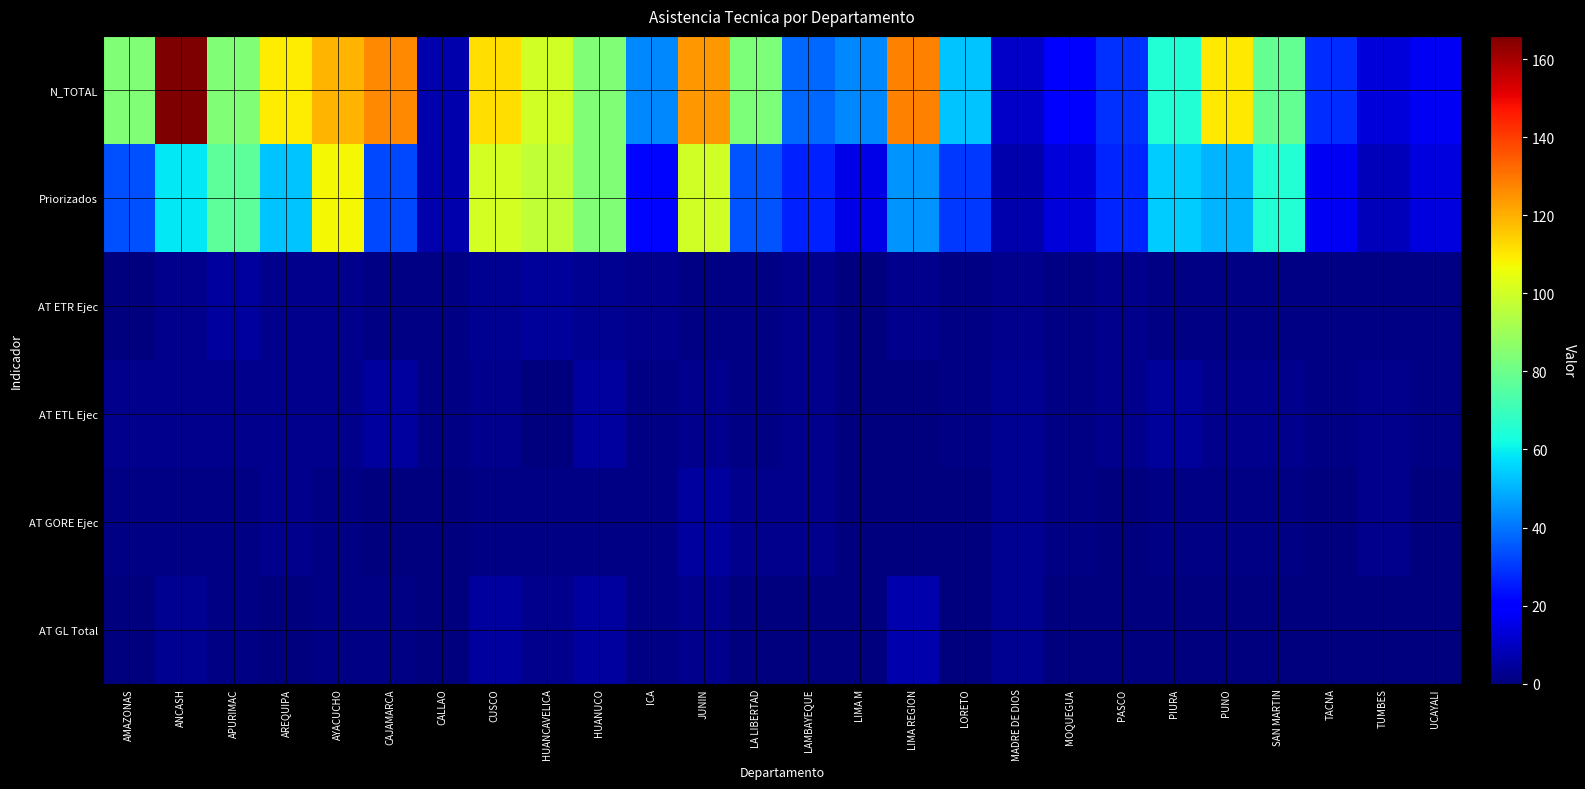

Which has a higher value, AMAZONAS or ICA?

AMAZONAS